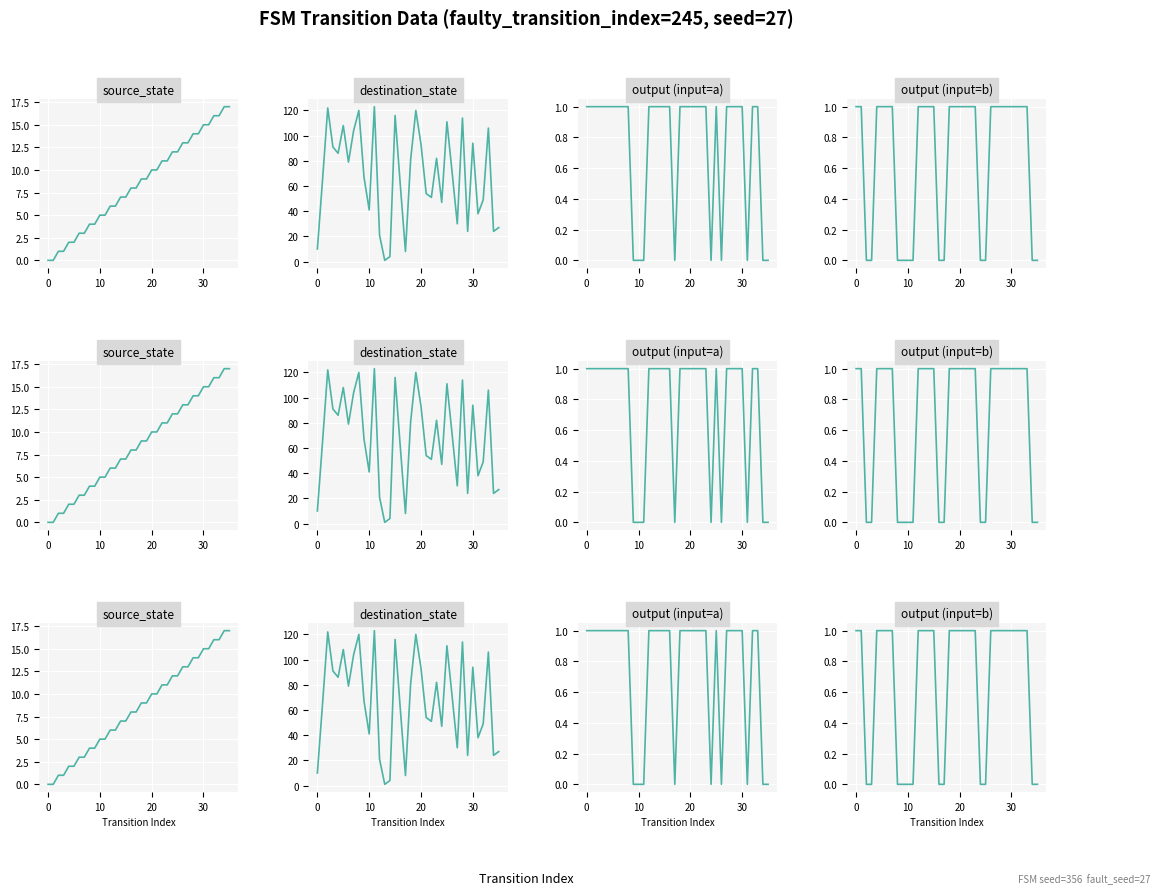

What is the label of the 20th point from the left?

19